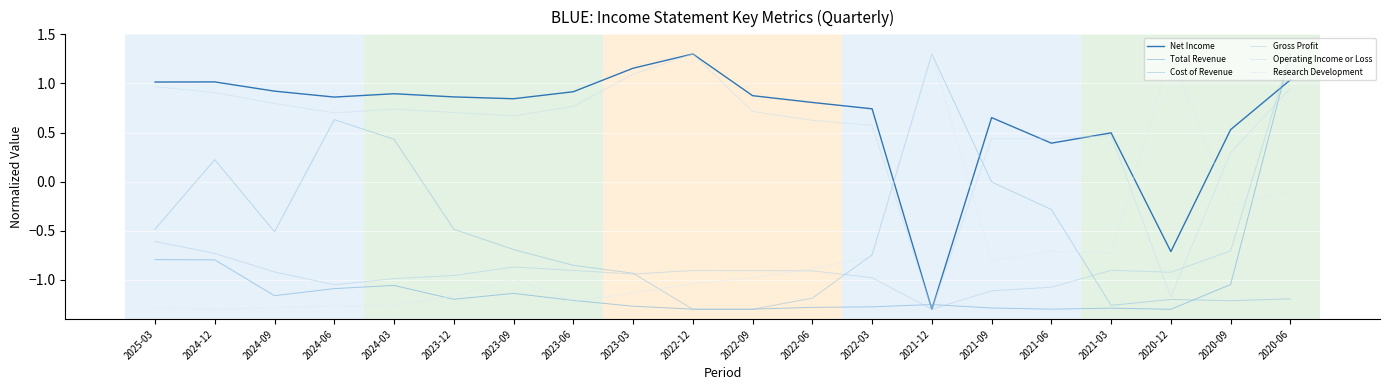

What are all the series names shown in the legend?

Net Income, Total Revenue, Cost of Revenue, Gross Profit, Operating Income or Loss, Research Development